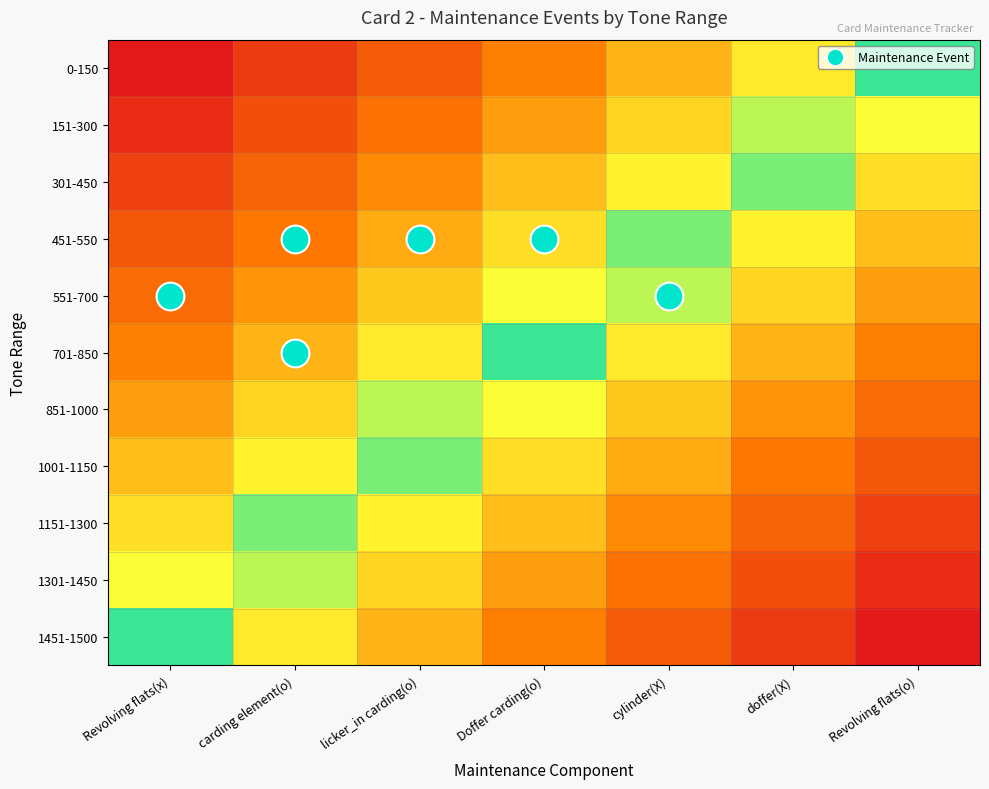

What is the maximum value shown in the chart?

1.0